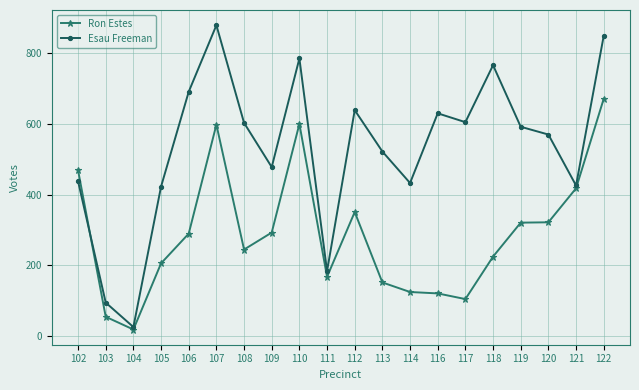

How many lines are shown in the chart?

2